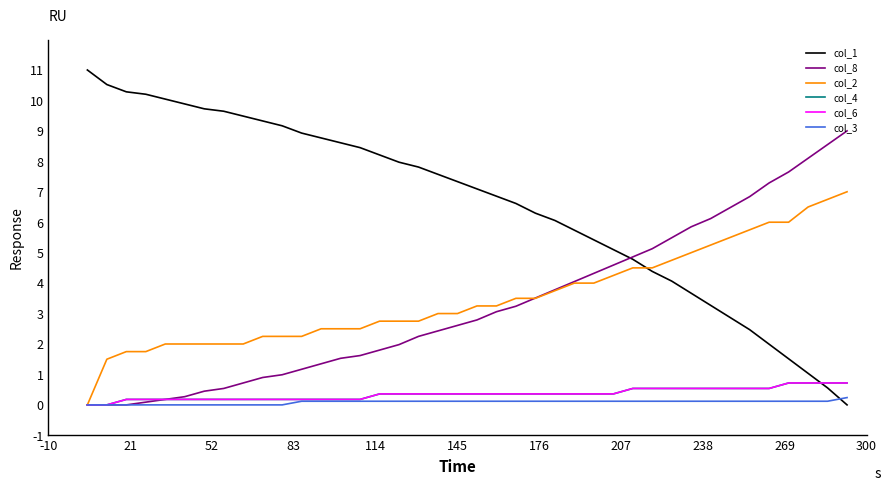

What is the average value of the col_1 series?

6.6